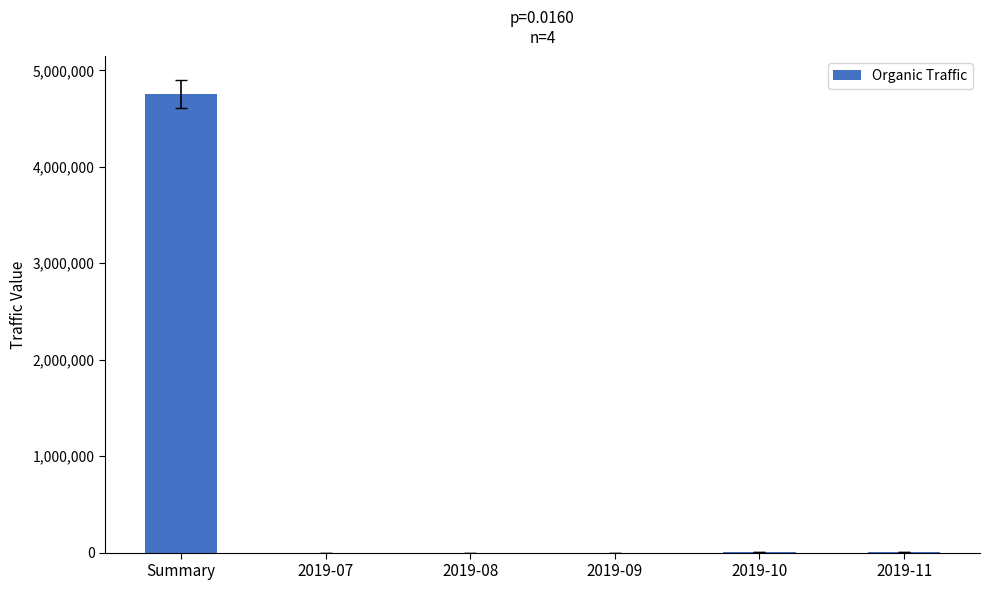

Read the value at Summary.

4756010